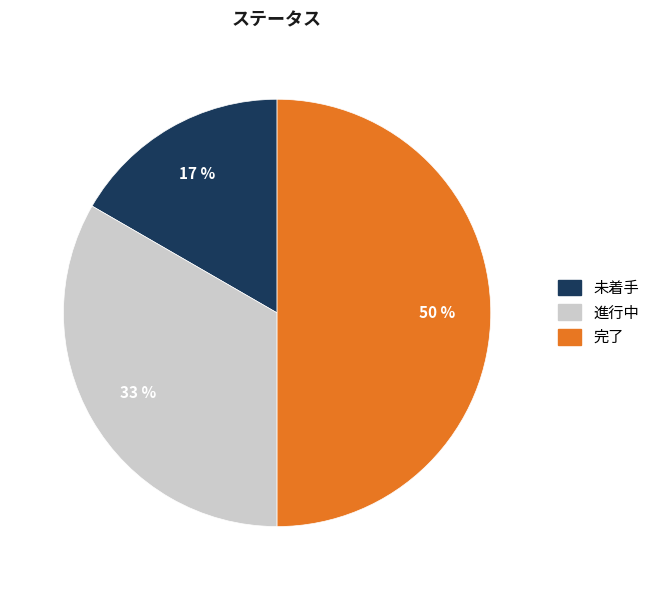

Is the sum of 完了 and 進行中 greater than half?

Yes